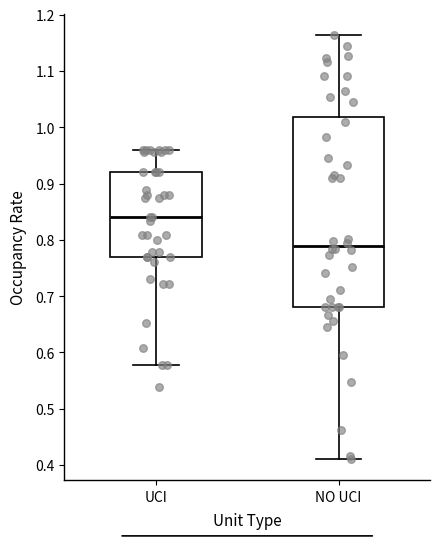

Which box is the tallest, from its lower edge to its upper edge?

NO UCI